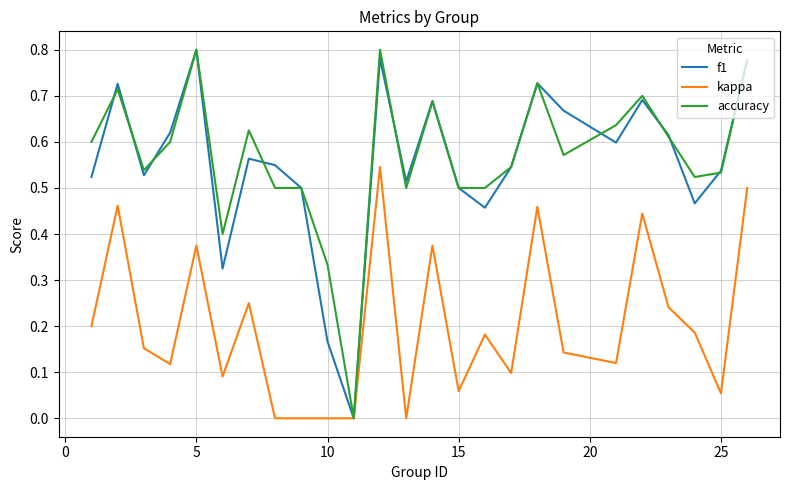

What is the sum of all accuracy values?

14.2